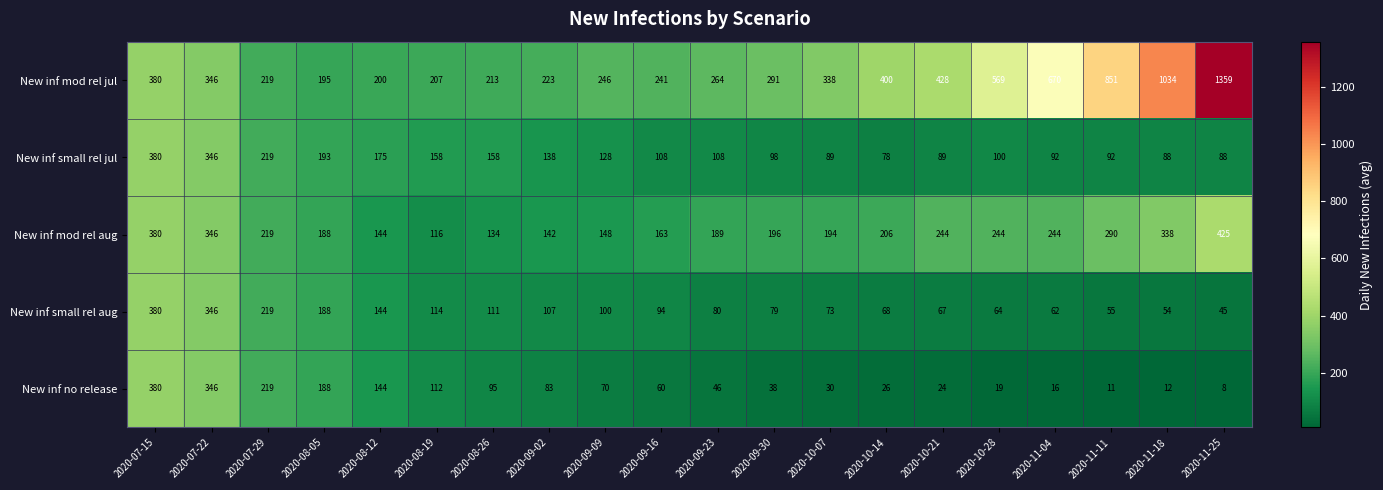

What is the total value across all series at 2020-09-23?

687